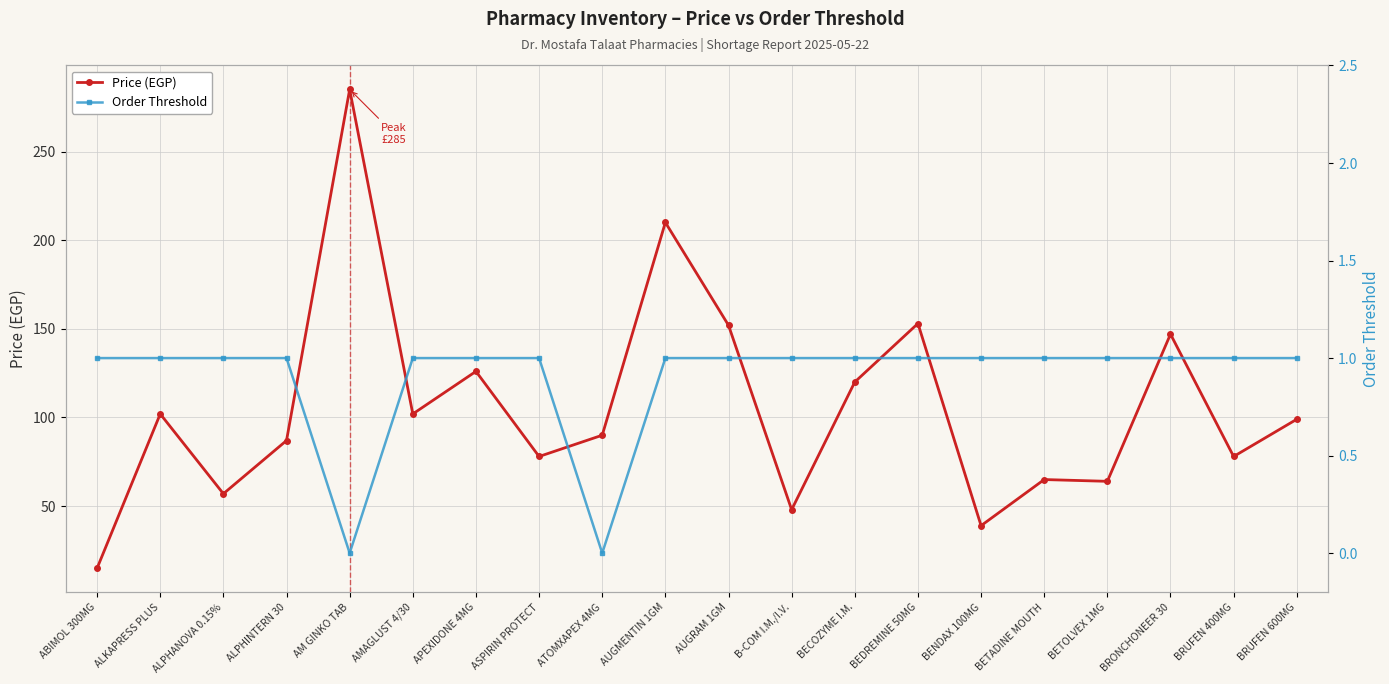

List the labels in order of Price (EGP) value, smallest first.

ABIMOL 300MG, BENDAX 100MG, B-COM I.M./I.V., ALPHANOVA 0.15%, BETOLVEX 1MG, BETADINE MOUTH, ASPIRIN PROTECT, BRUFEN 400MG, ALPHINTERN 30, ATOMXAPEX 4MG, BRUFEN 600MG, ALKAPRESS PLUS, AMAGLUST 4/30, BECOZYME I.M., APEXIDONE 4MG, BRONCHONEER 30, AUGRAM 1GM, BEDREMINE 50MG, AUGMENTIN 1GM, AM GINKO TAB